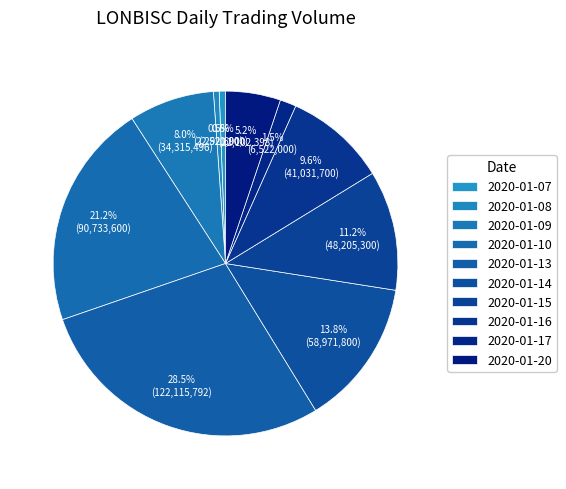

What percentage do 2020-01-09 and 2020-01-20 together represent?

13.2%